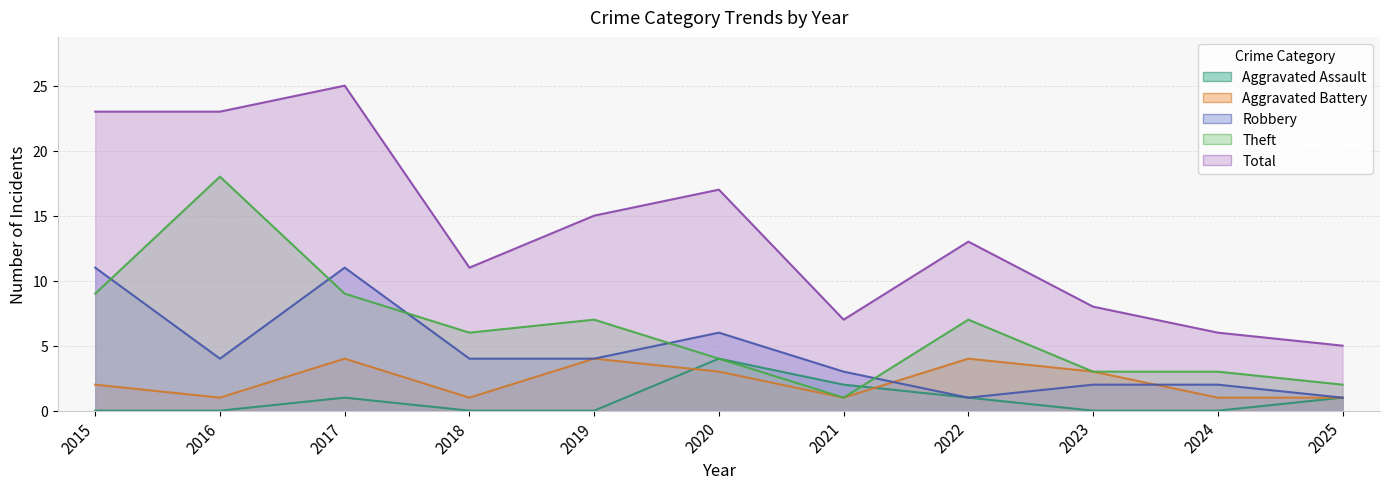

What is the maximum value for Aggravated Battery?

4